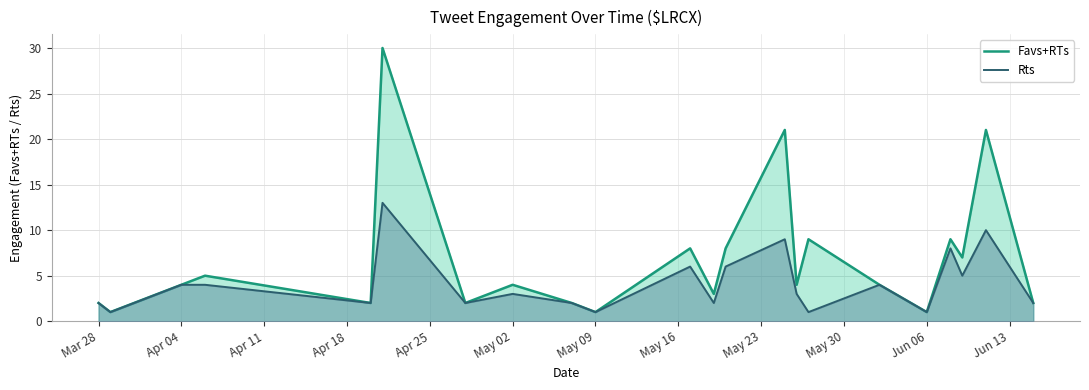

What is the greatest value displayed?

30